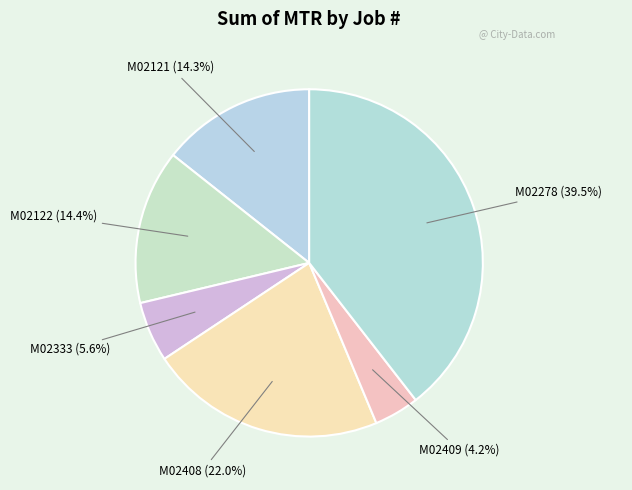

To the nearest percent, what is the average slice percentage?

17%